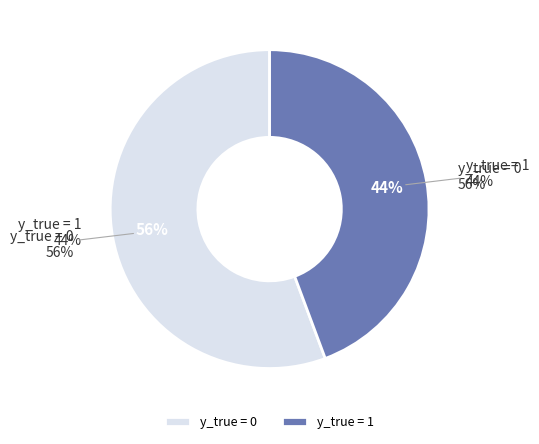

How many segments does this pie chart have?

2